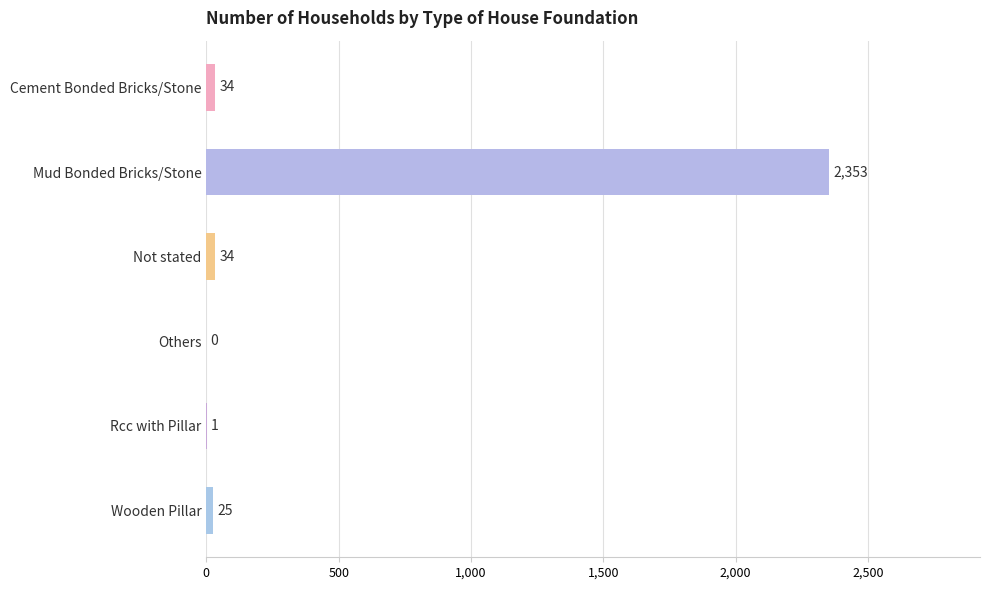

At which category does the chart reach its peak across all series?

Mud Bonded Bricks/Stone